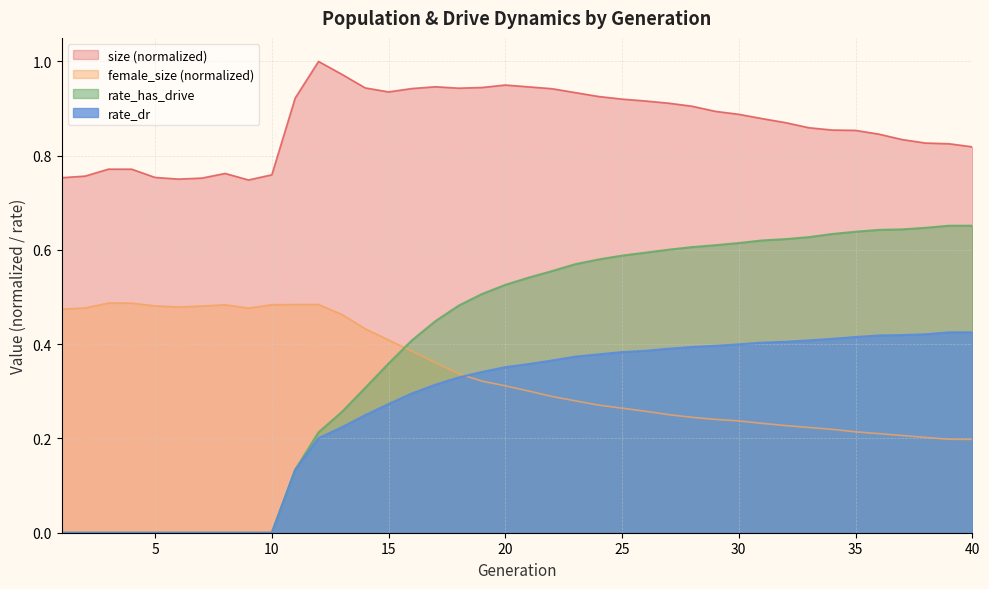

What are all the series names shown in the legend?

size (normalized), female_size (normalized), rate_has_drive, rate_dr